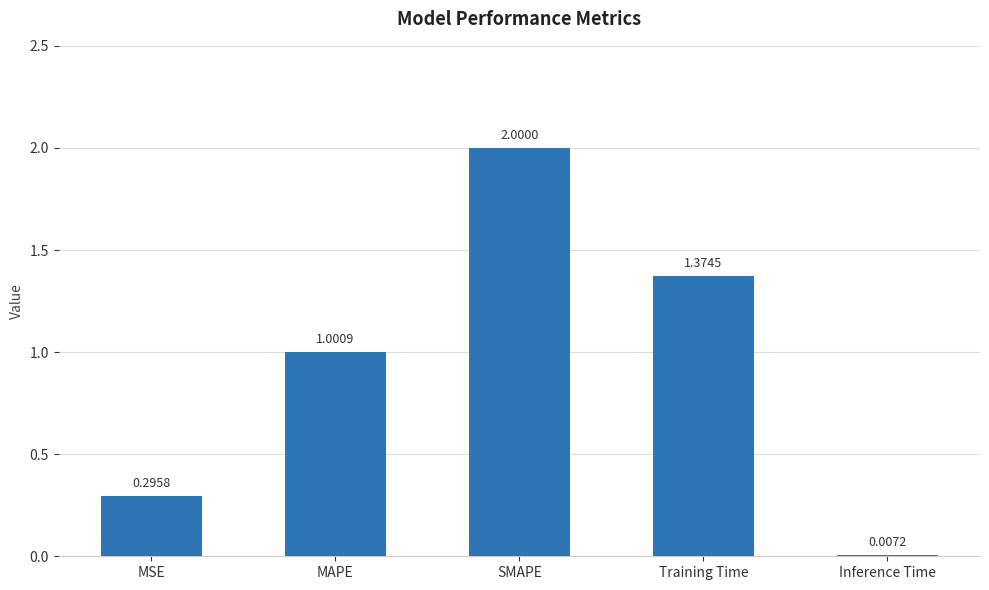

True or false: the data shows 2.0 at SMAPE.

True